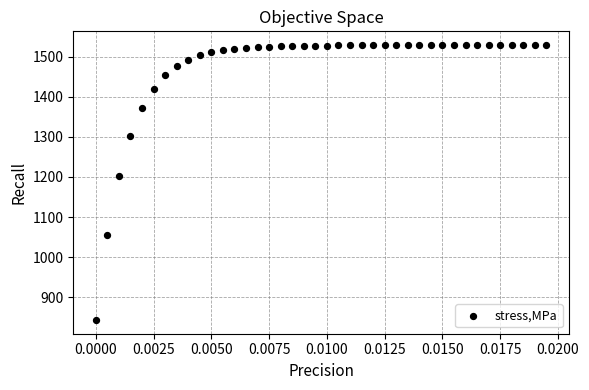

What Y value in the scatter plot is closest to 1186?

1201.7